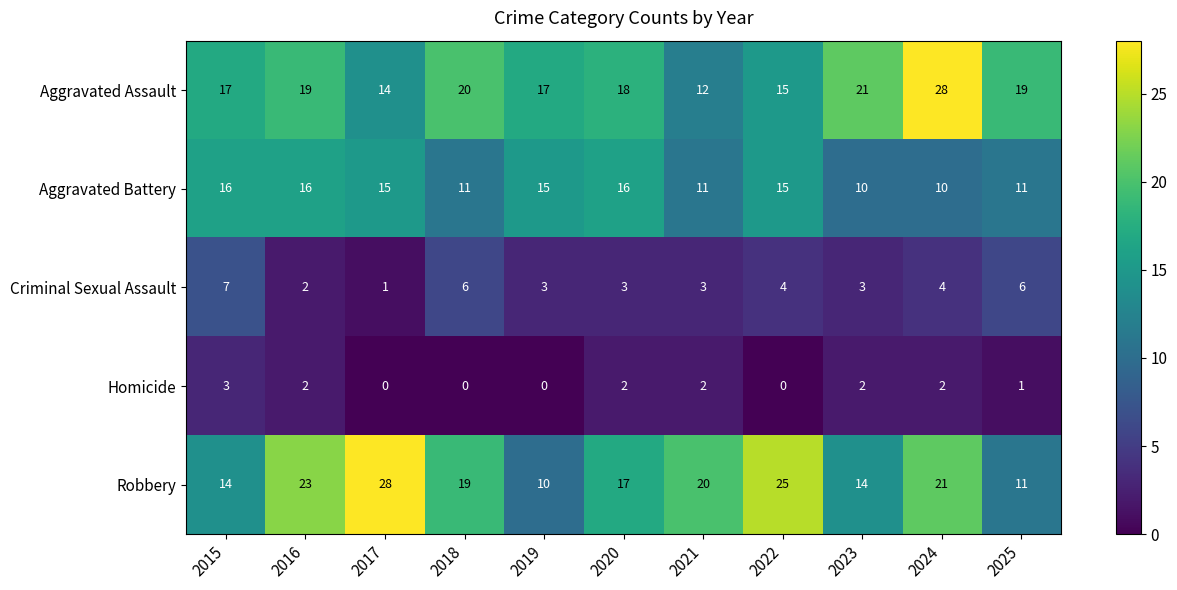

At which label is Robbery closest to 19?

2018